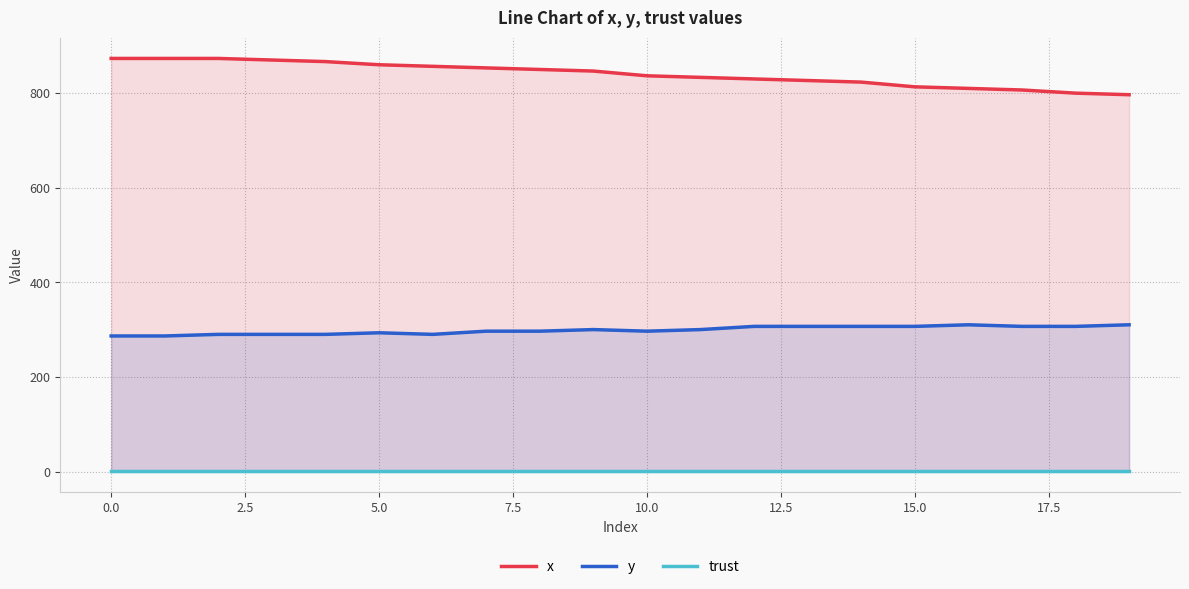

Rank the series by their maximum value, from lowest to highest.

trust, y, x